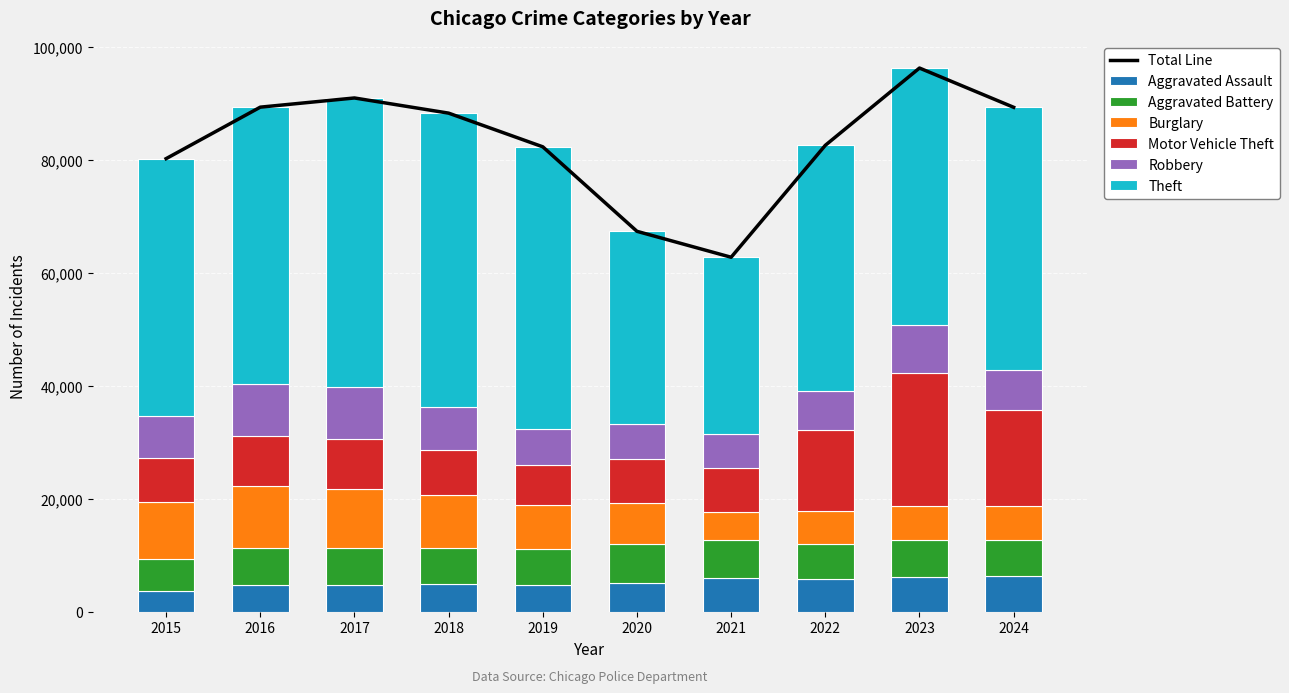

How many values in the Theft series are below 46448?

5